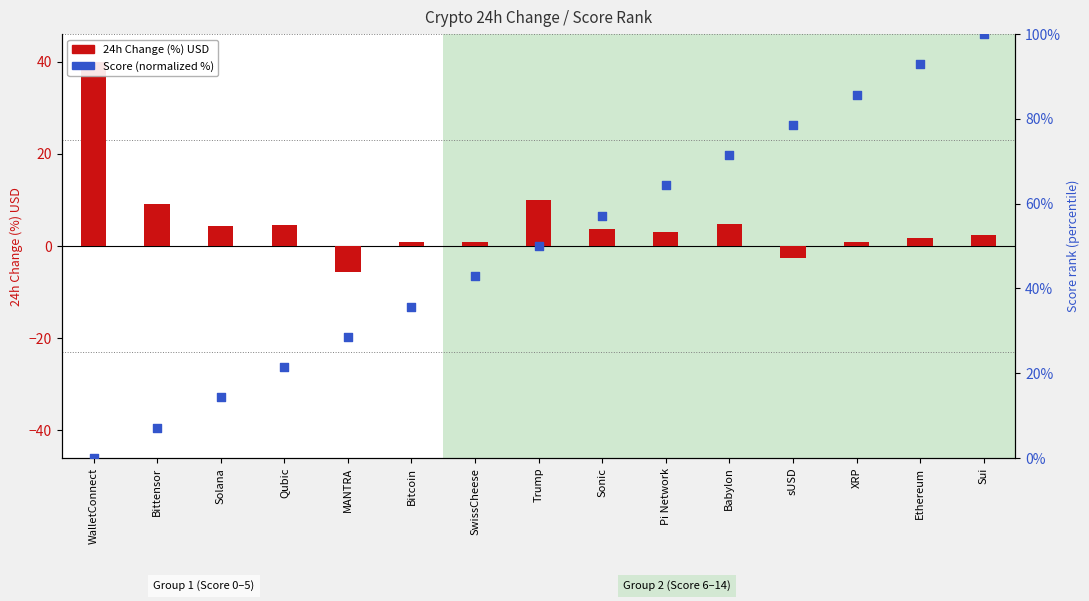

What are all the series names shown in the legend?

24h Change (%) USD, Score (normalized)